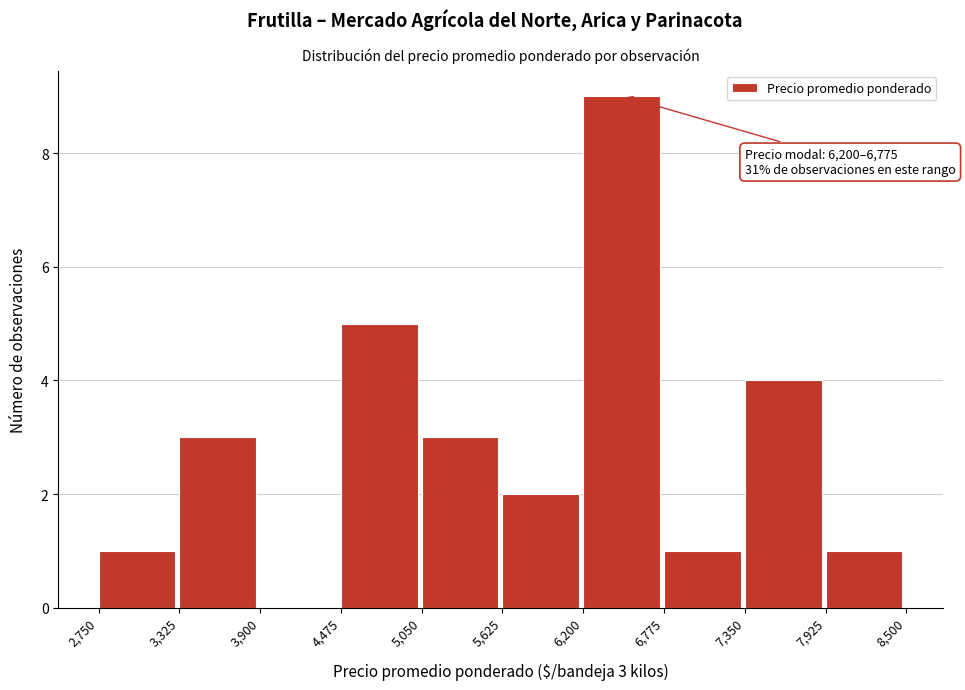

Over which range of the x-axis is the bar tallest?

6,200 to 6,775